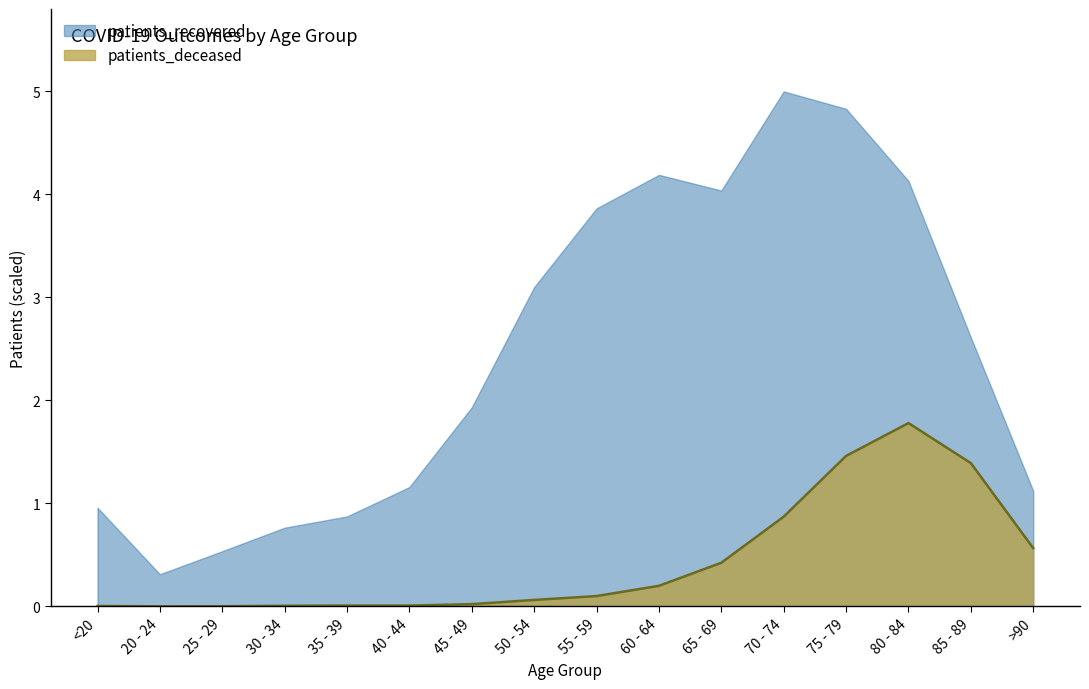

Rank the series by their maximum value, from highest to lowest.

patients_recovered, patients_deceased